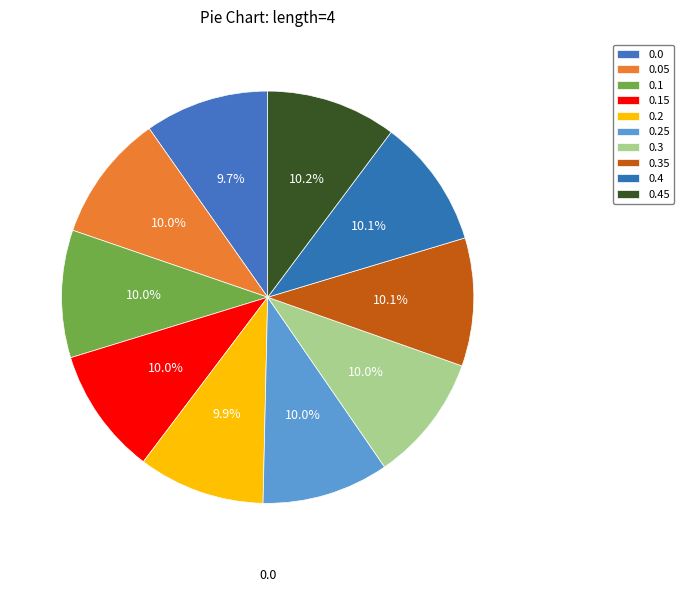

Count the number of slices in the pie.

10